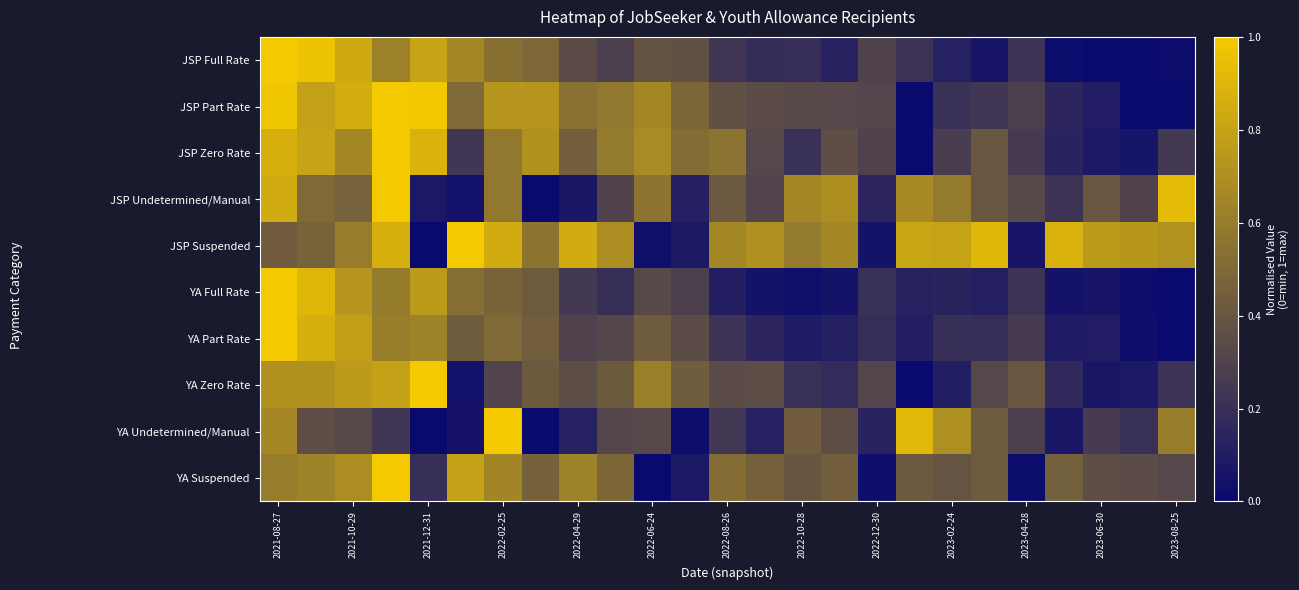

How many distinct data groups are displayed?

10